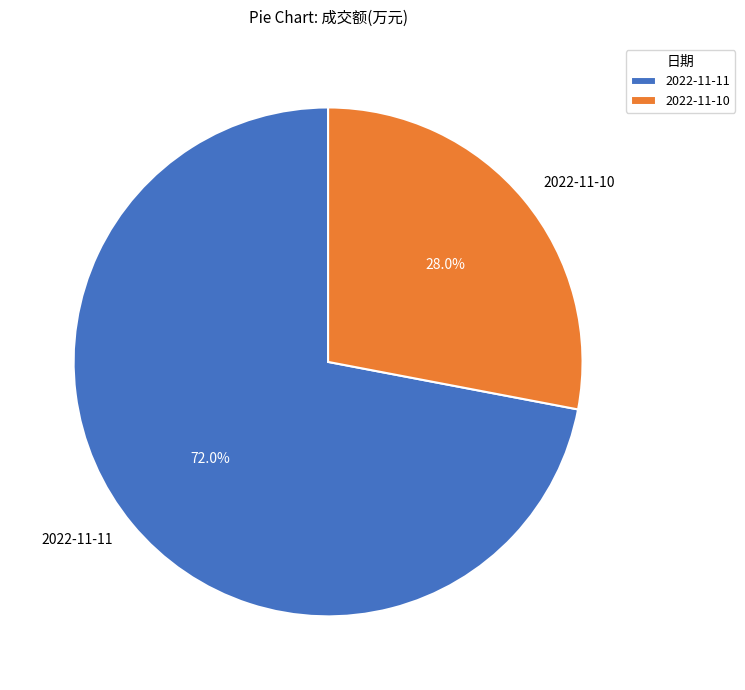

Is there a majority slice in this chart?

Yes